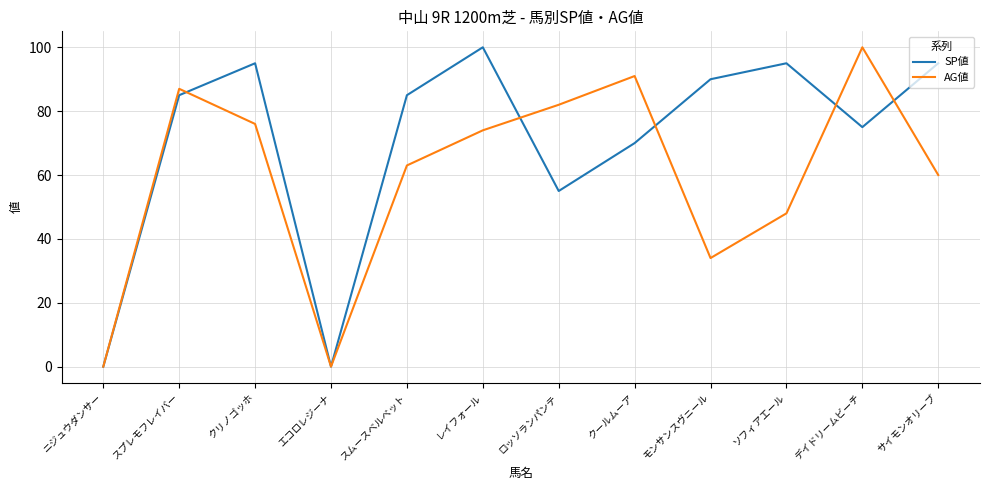

What is the difference between the maximum and second lowest values in the SP値 series?

100